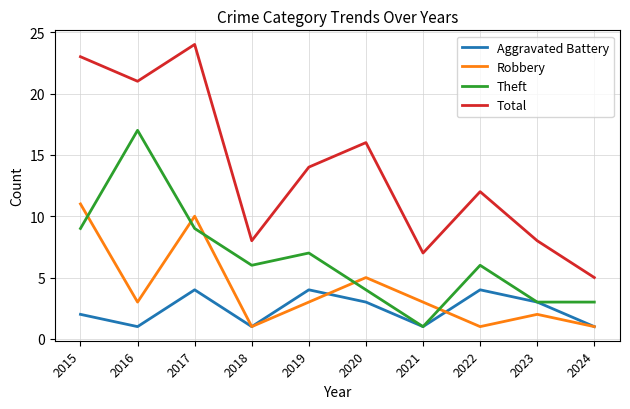

At which category does Total reach its first local valley?

2016